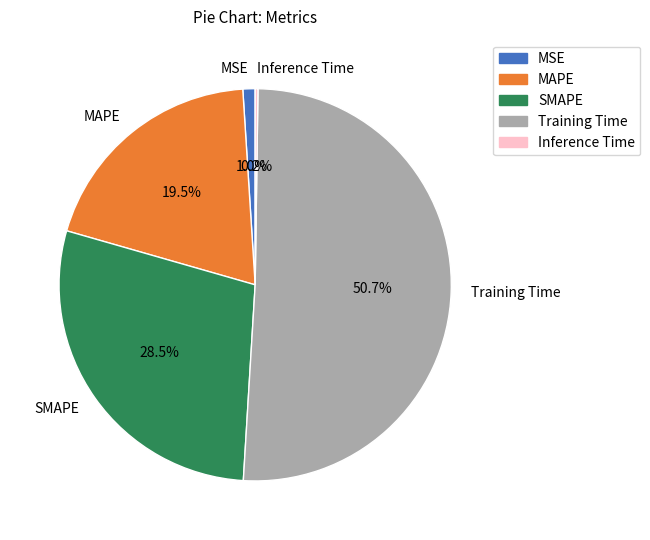

What is the majority slice?

Training Time